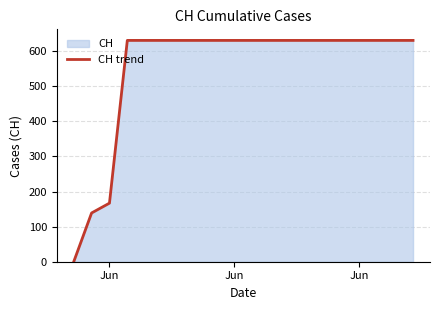

What is the sum of the values at 16 and Jun?

798